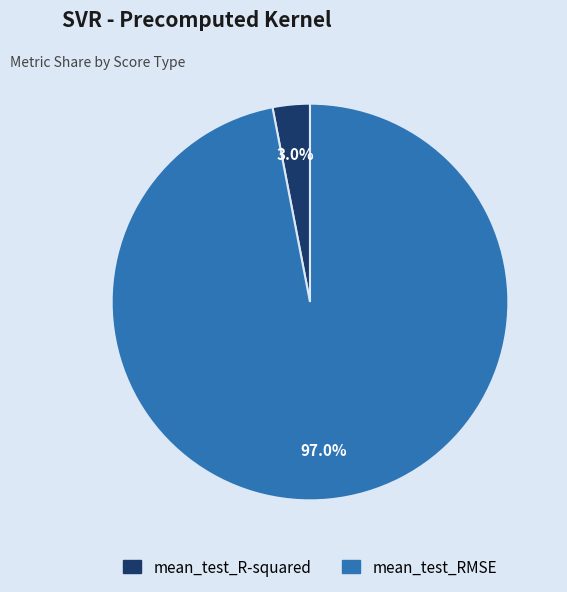

To the nearest percent, what is the difference between the largest and smallest slice percentages?

94%